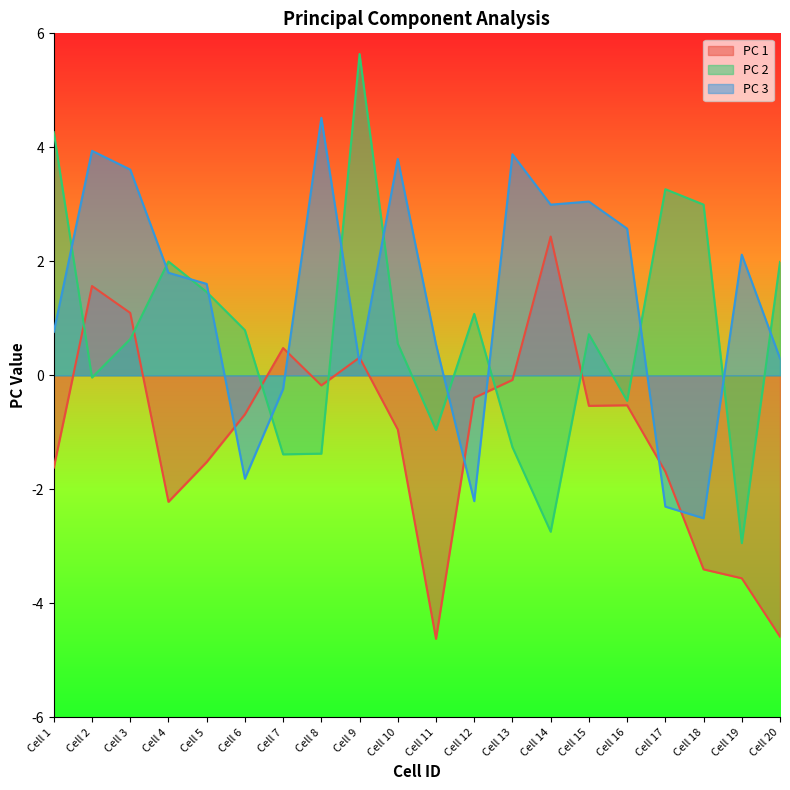

List the series in order of their overall mean, lowest first.

PC 1, PC 2, PC 3